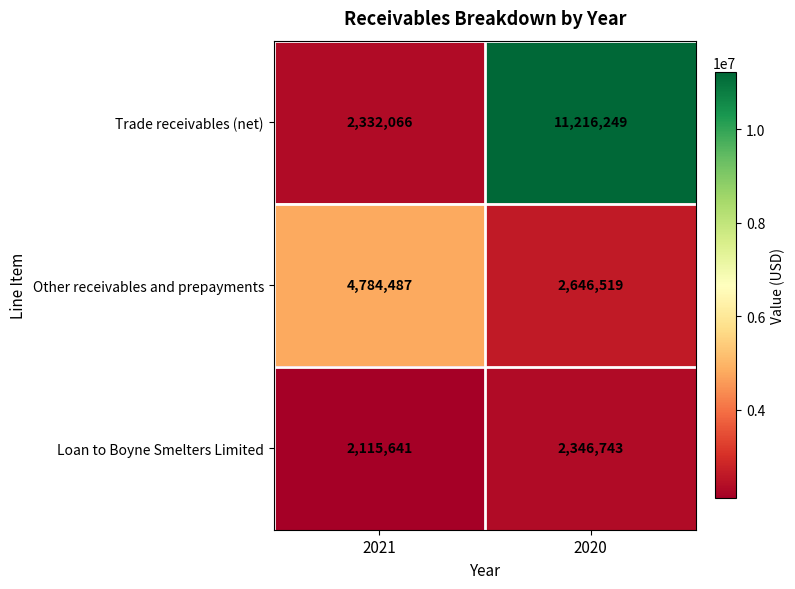

At which category is the sum across all series the highest?

2020